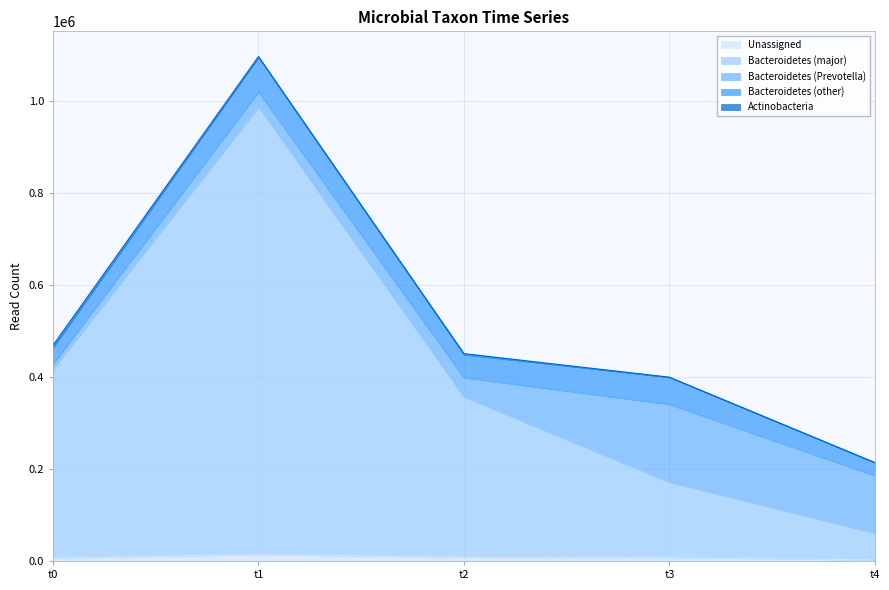

True or false: Bacteroidetes (other) and Unassigned intersect in this chart.

False